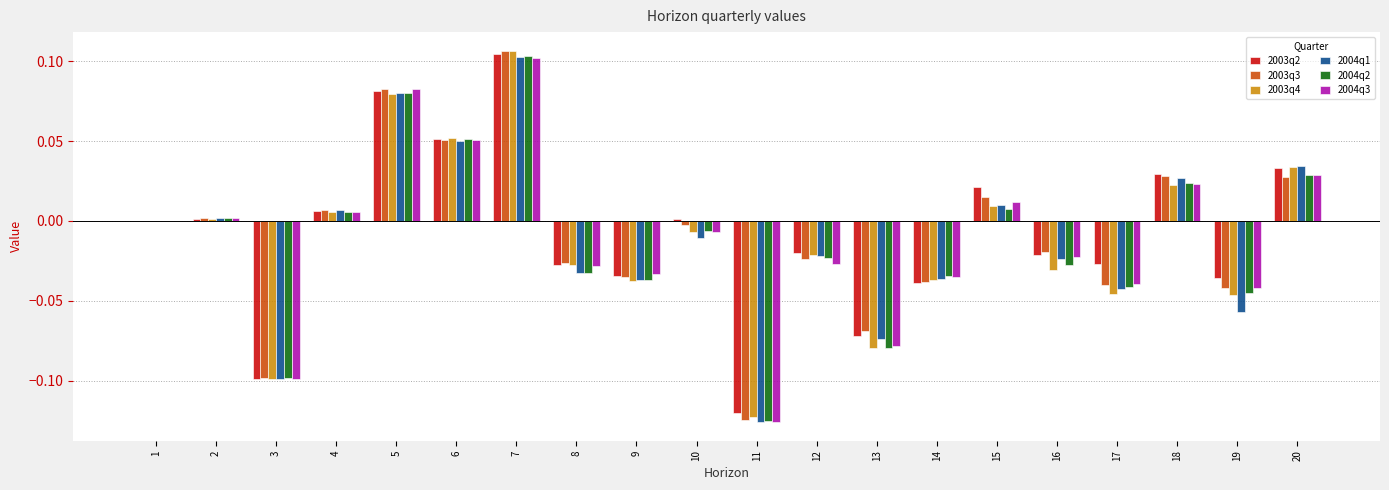

The 2004q2 series shows 0.0 at 4. True or false?

True